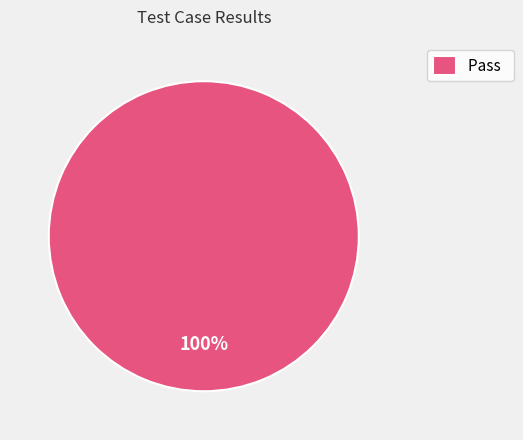

Which category accounts for the majority?

Pass